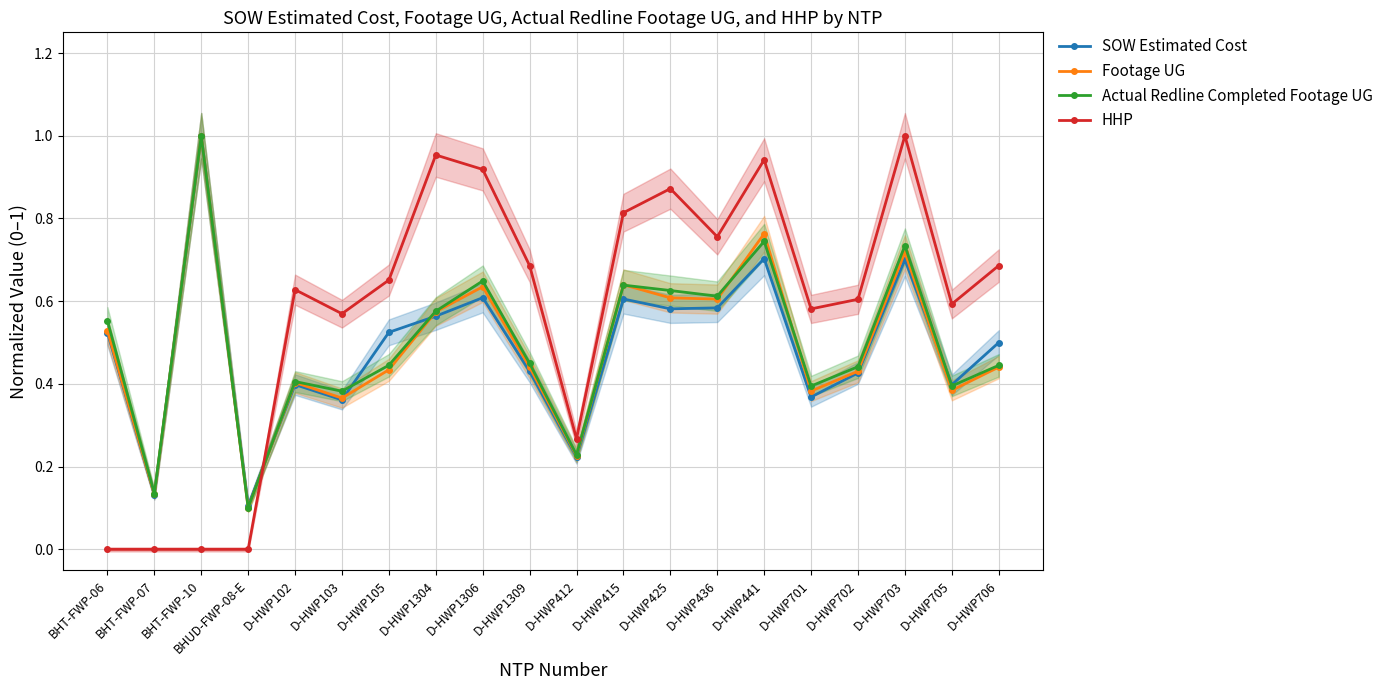

What is the total value across all series at D-HWP425?

2.7